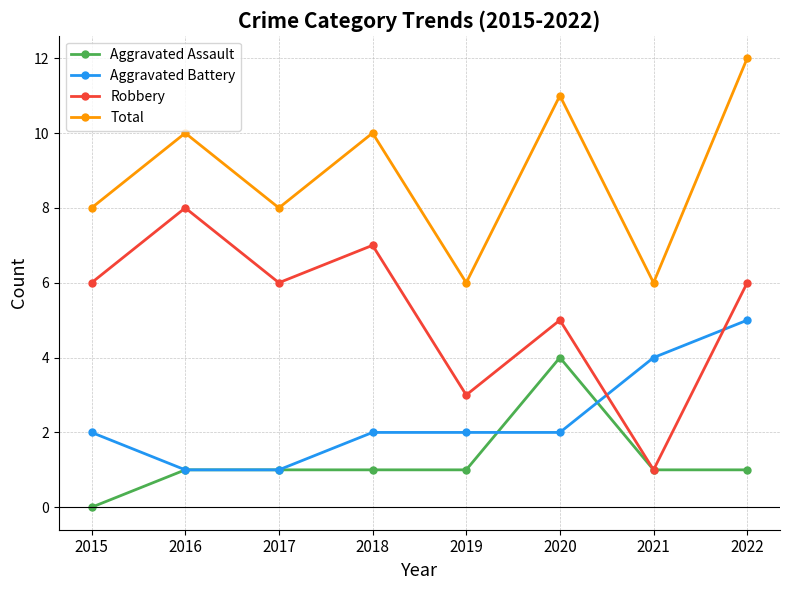

What is the spread (max minus min) of values at 2015?

8